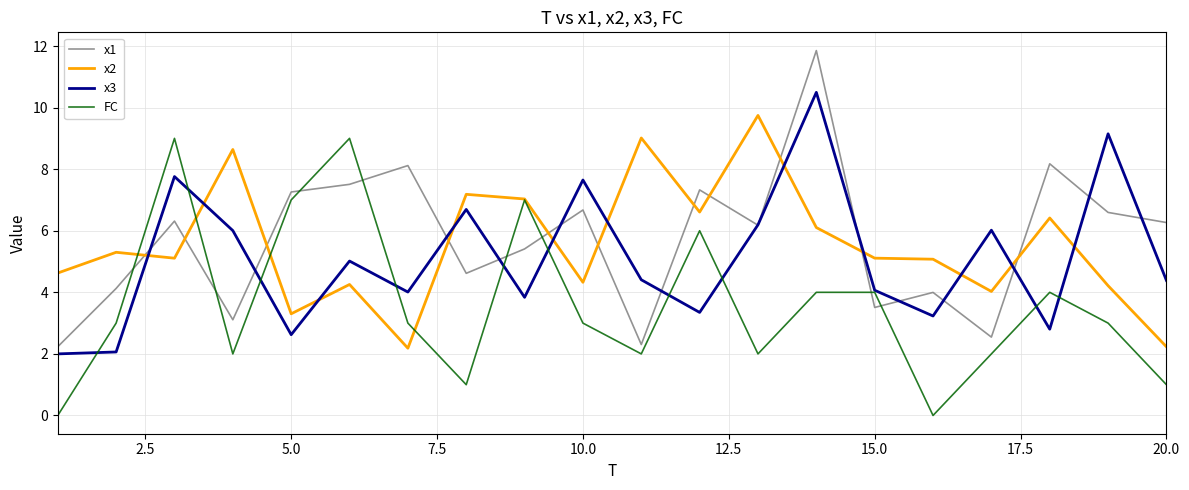

What is the highest value of the x3 series?

10.5